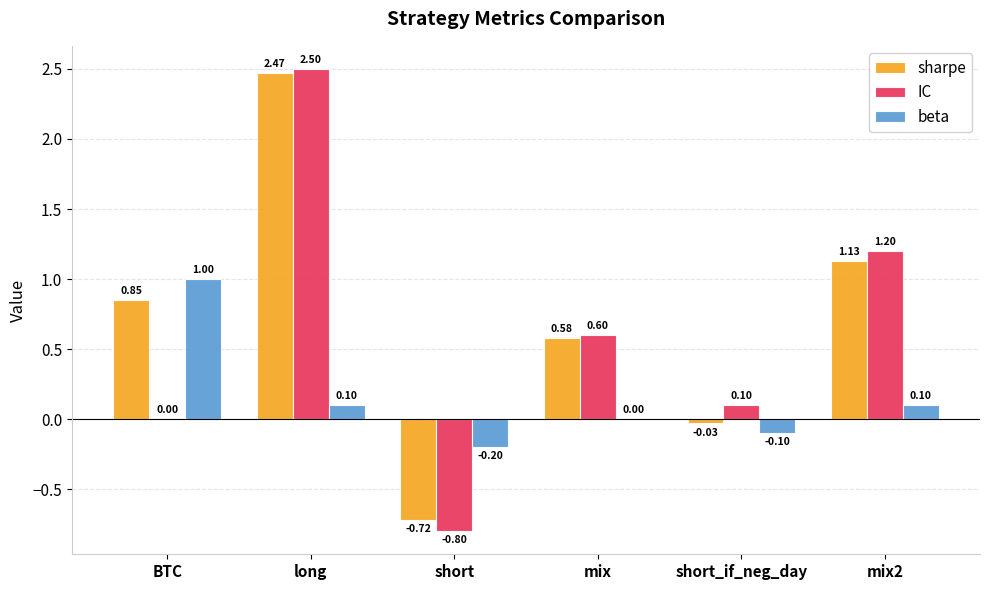

Does the chart contain stacked bars?

No